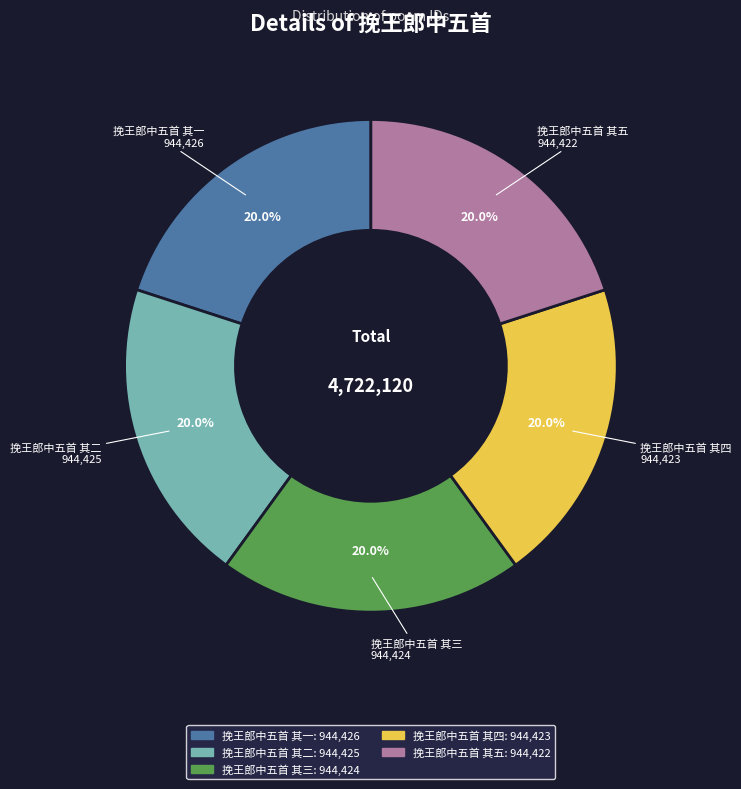

Count the number of slices in the pie.

5